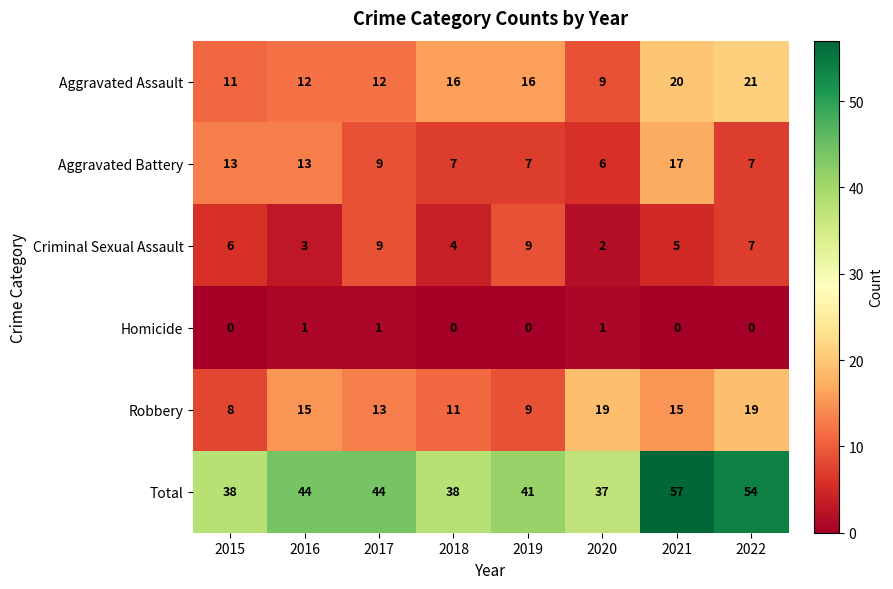

Read the Aggravated Battery value at 2015.

13